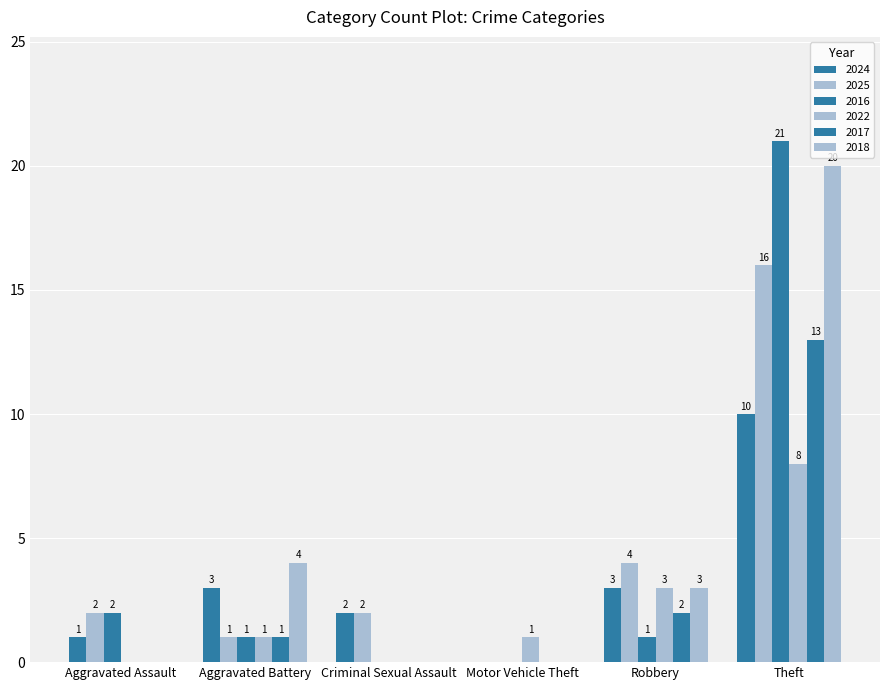

How many groups of bars are there?

6